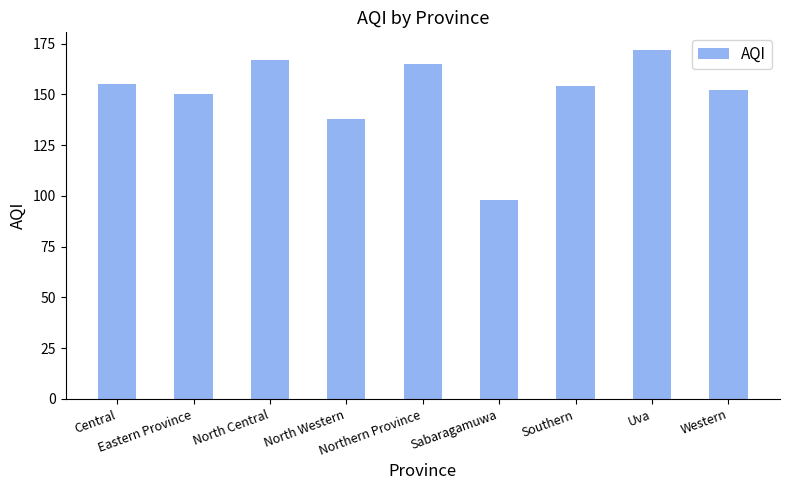

What is the change in value from Southern to Western?

-2